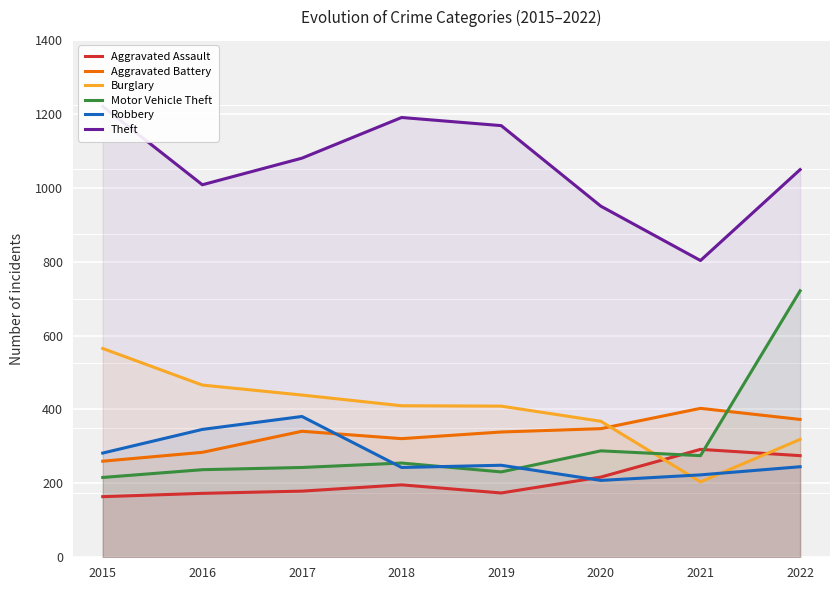

How many times do Aggravated Assault and Burglary cross each other?

2